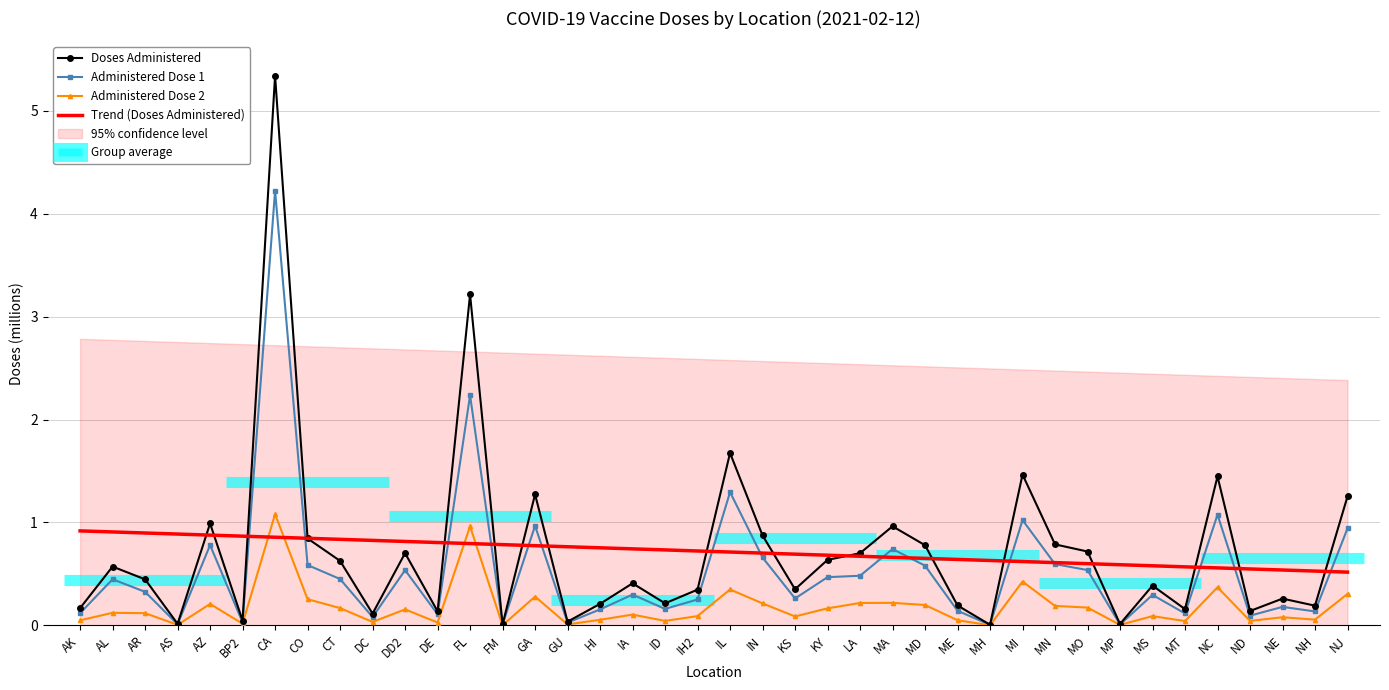

At which category is the sum across all series the highest?

CA